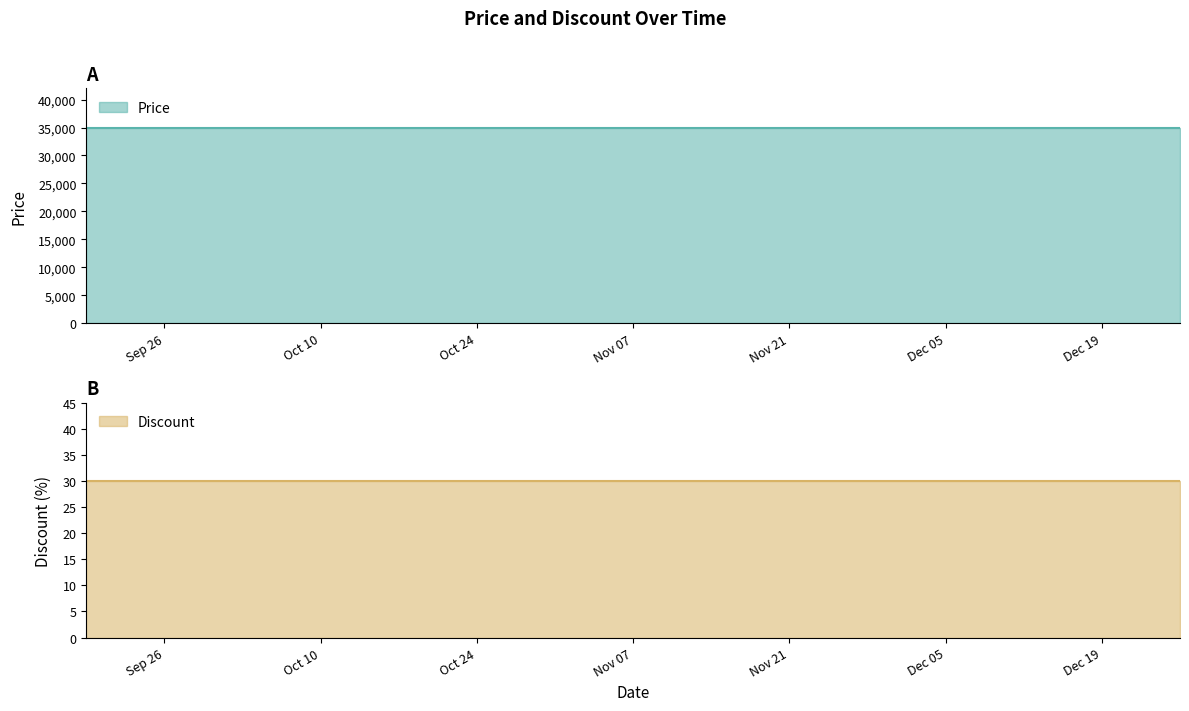

Reading left to right, list all the values displayed in this chart.

Price: 2023-09-19=35000	2023-09-26=35000	2023-10-03=35000	2023-10-10=35000	2023-10-17=35000	2023-10-24=35000	2023-10-31=35000	2023-11-07=35000	2023-11-14=35000	2023-11-21=35000	2023-11-28=35000	2023-12-05=35000	2023-12-12=35000	2023-12-19=35000	2023-12-26=35000
Discount: 2023-09-19=30	2023-09-26=30	2023-10-03=30	2023-10-10=30	2023-10-17=30	2023-10-24=30	2023-10-31=30	2023-11-07=30	2023-11-14=30	2023-11-21=30	2023-11-28=30	2023-12-05=30	2023-12-12=30	2023-12-19=30	2023-12-26=30